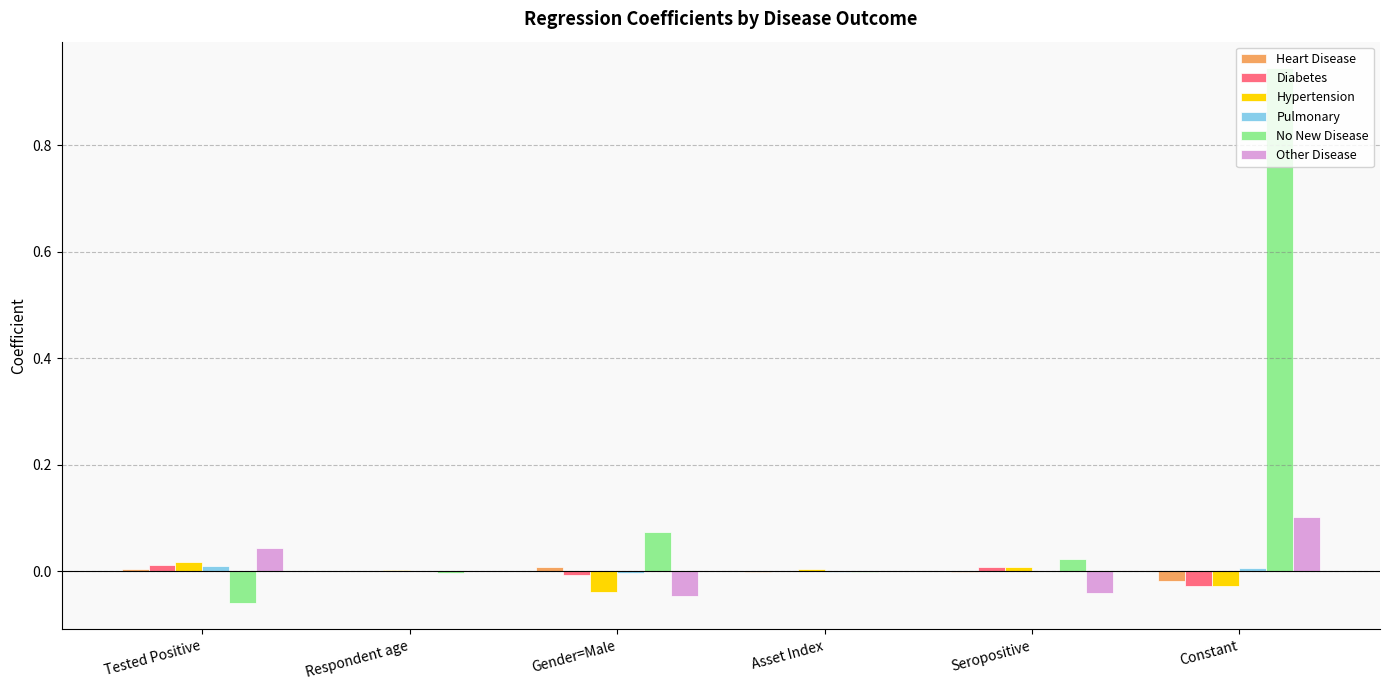

Are the bars horizontal?

No